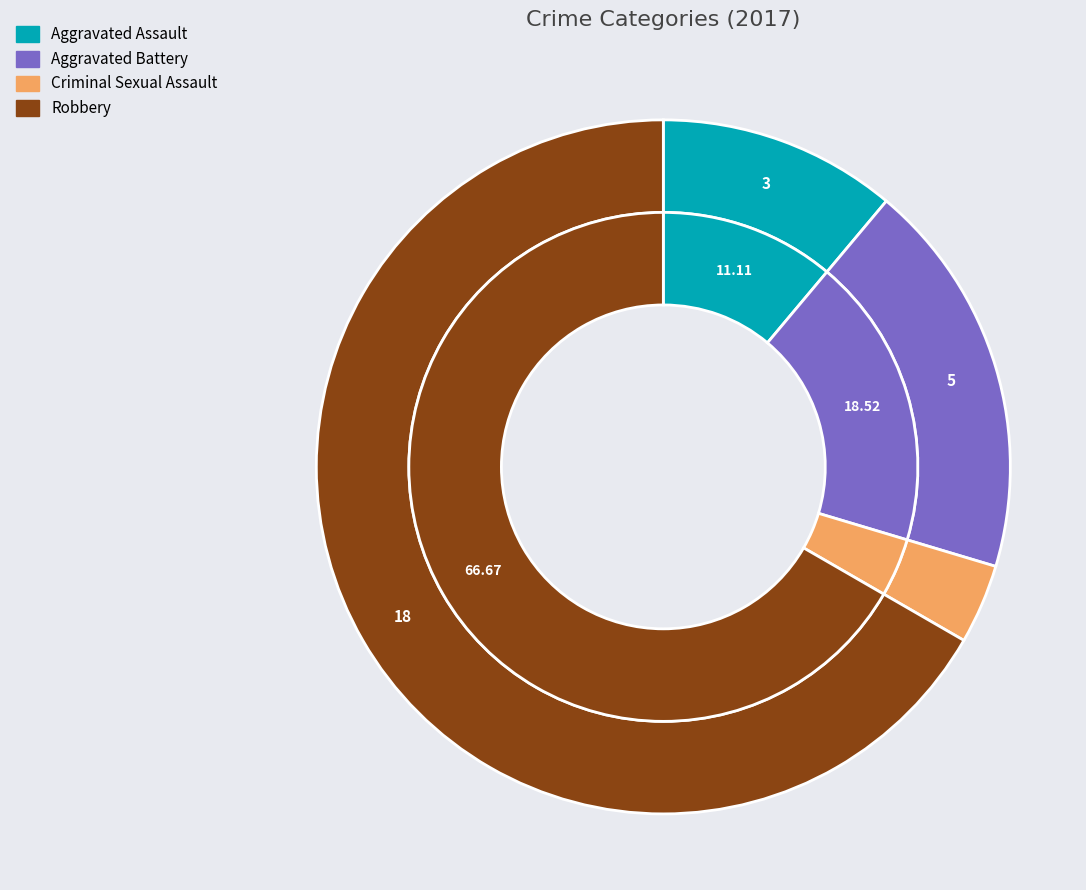

What percentage is the 2 slice, to the nearest percent?

4%